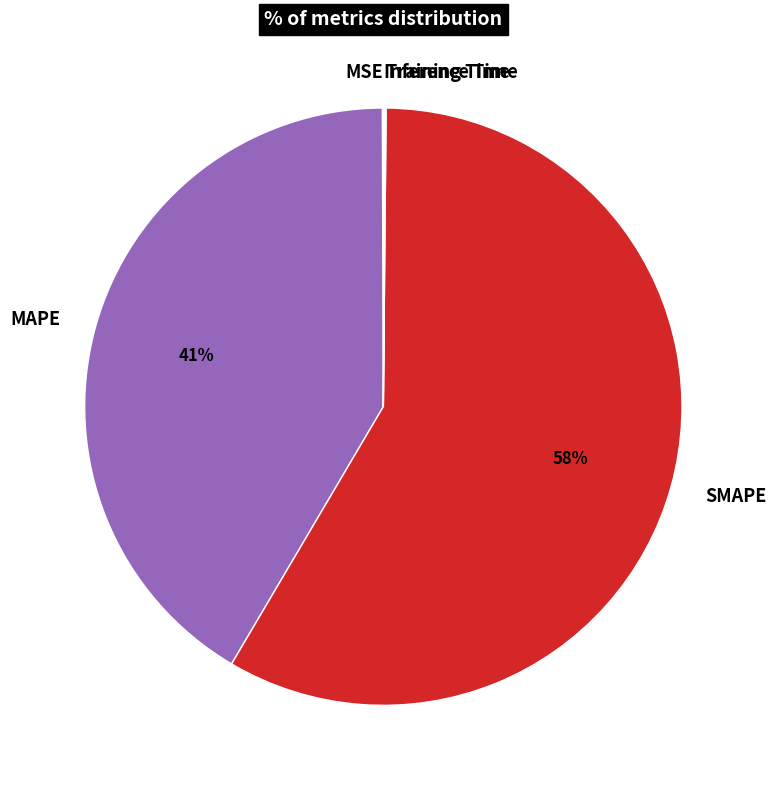

To the nearest percent, what percentage of the pie is MAPE?

41%